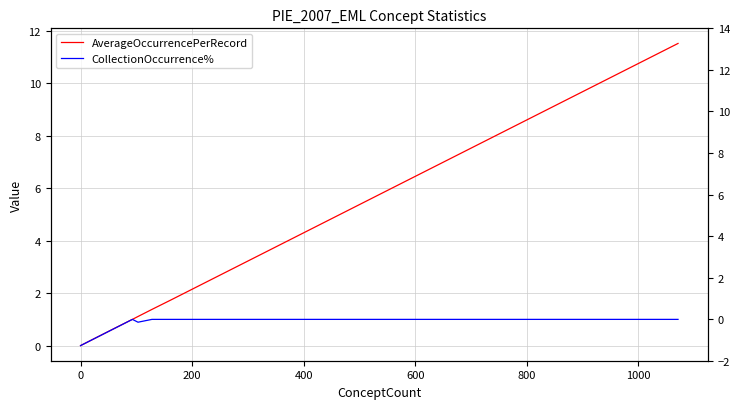

At how many categories does at least one series exceed 2?

2